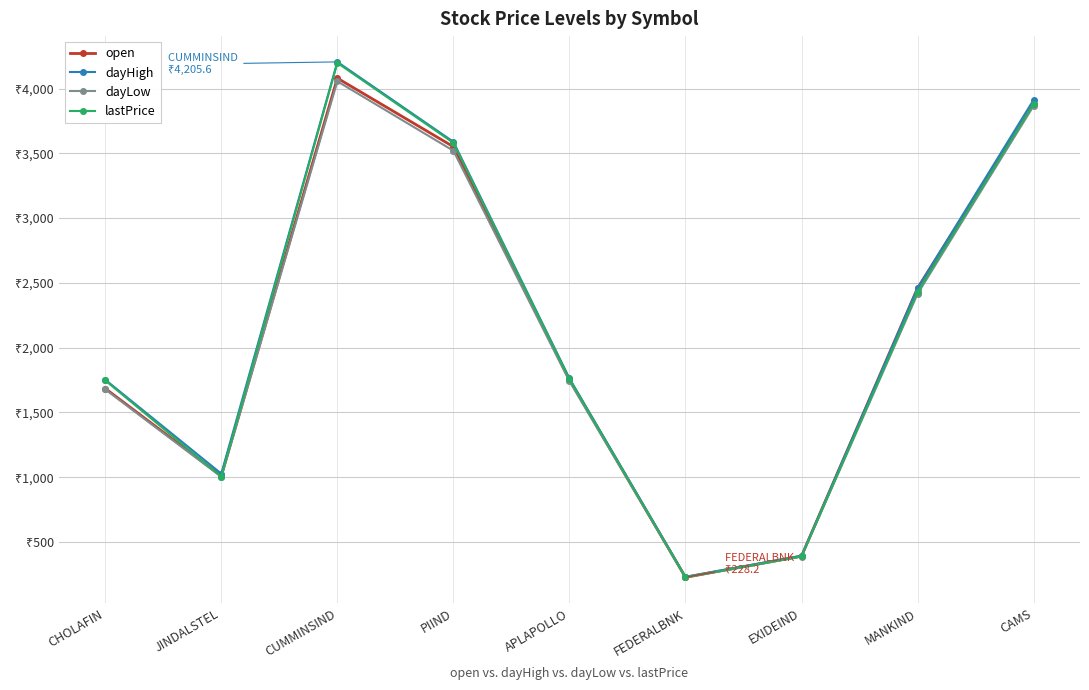

Which series has the largest range (max minus min)?

dayHigh